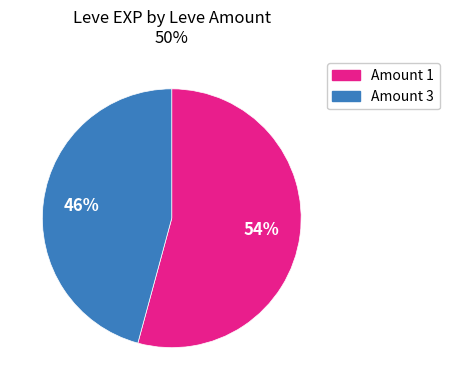

To the nearest percent, what is the difference between the largest and smallest slice percentages?

8%